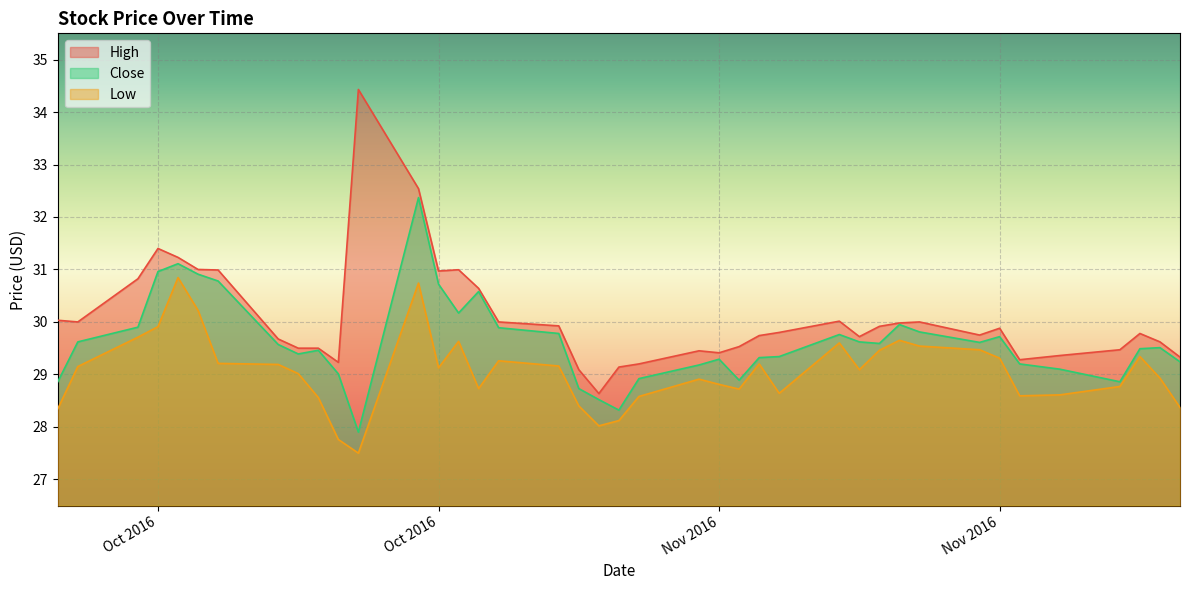

Count the number of categories in the chart.

40